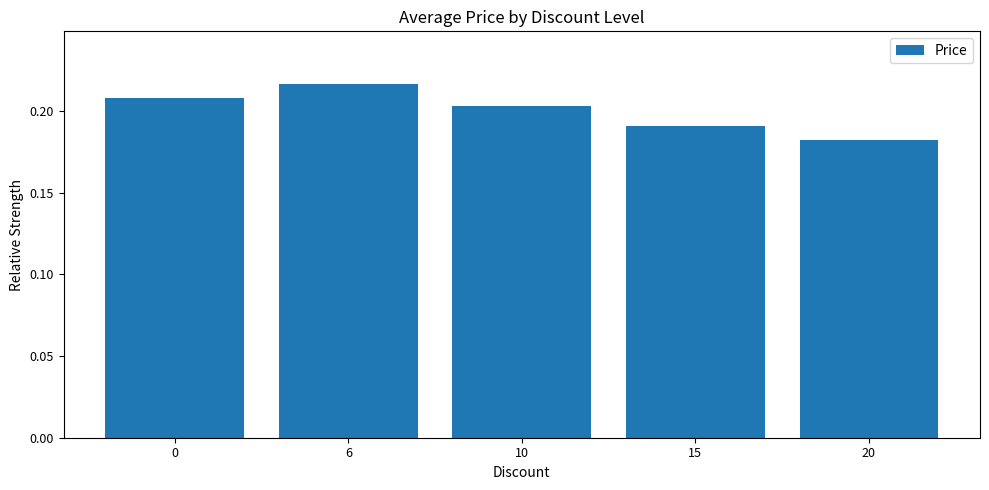

Does the chart contain stacked bars?

No